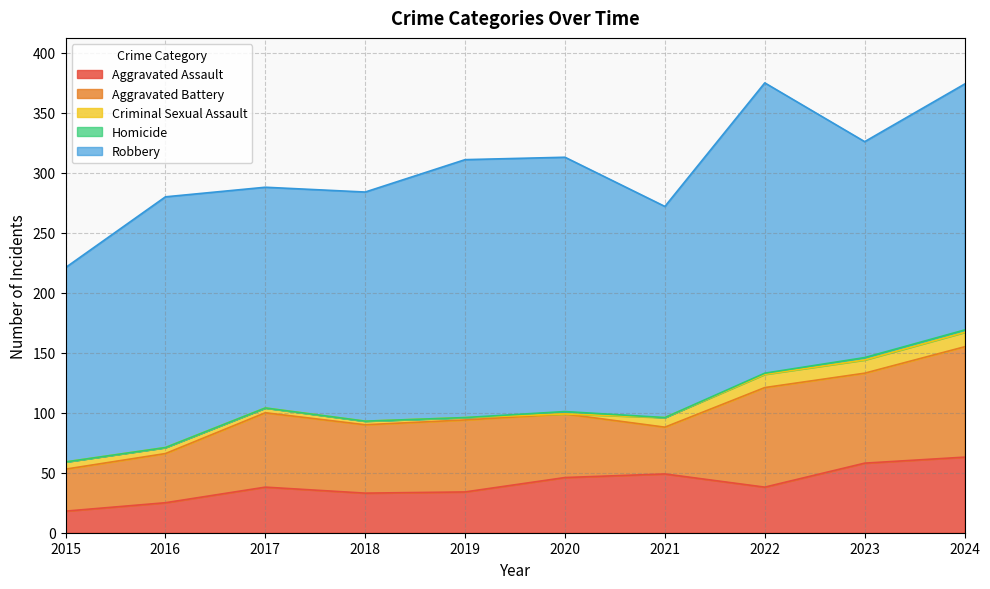

True or false: Aggravated Assault and Criminal Sexual Assault cross at least once.

False